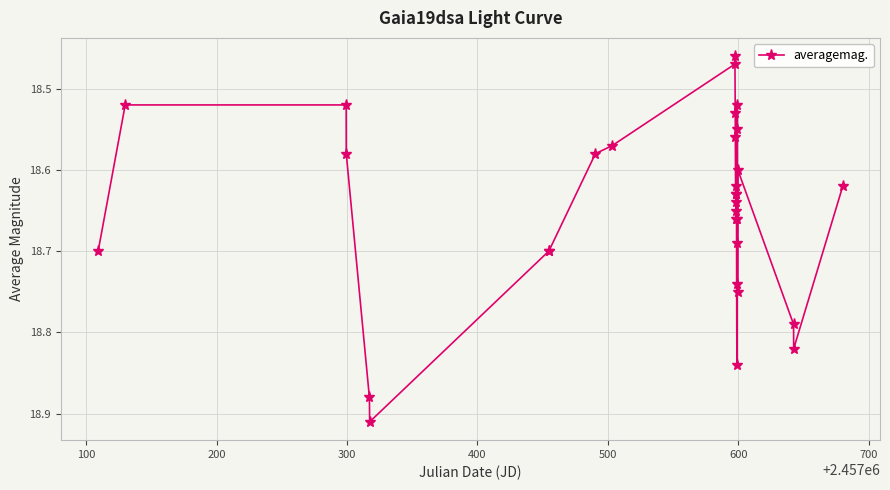

Count the values in the range 18 to 19.

31